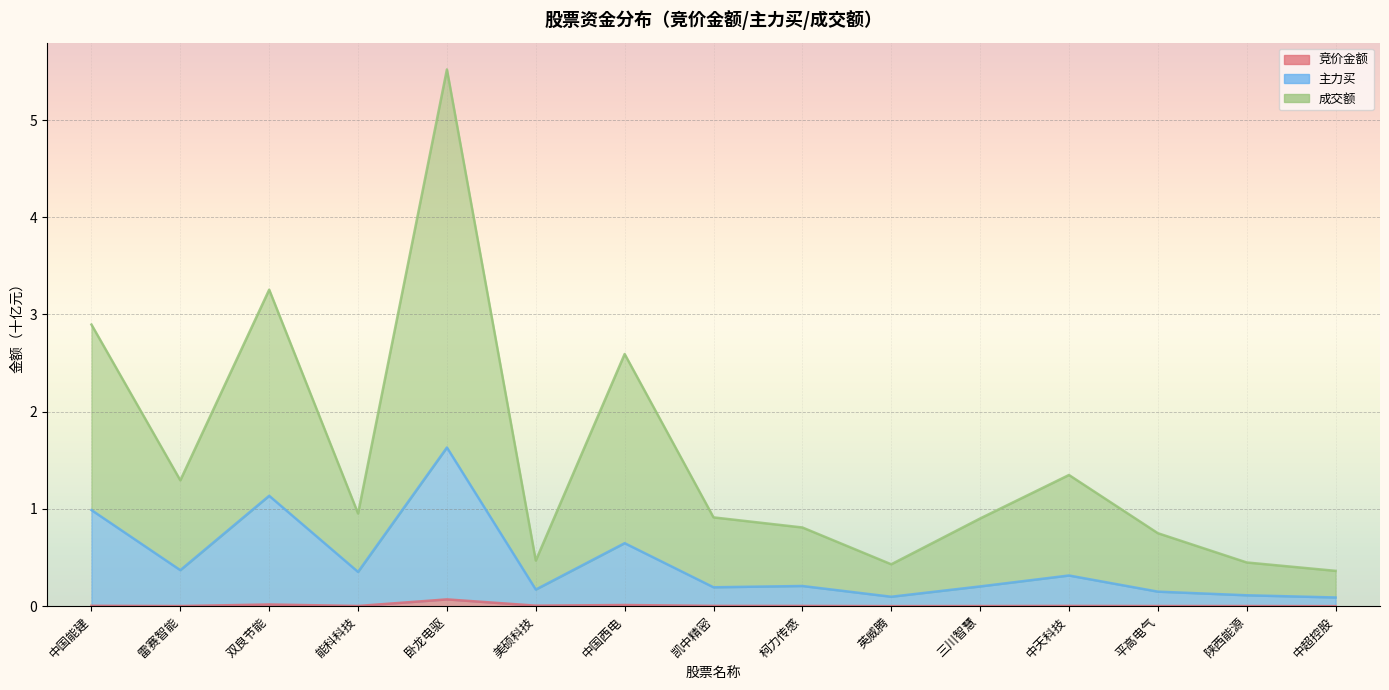

What is the spread (max minus min) of values at 美硕科技?

0.5